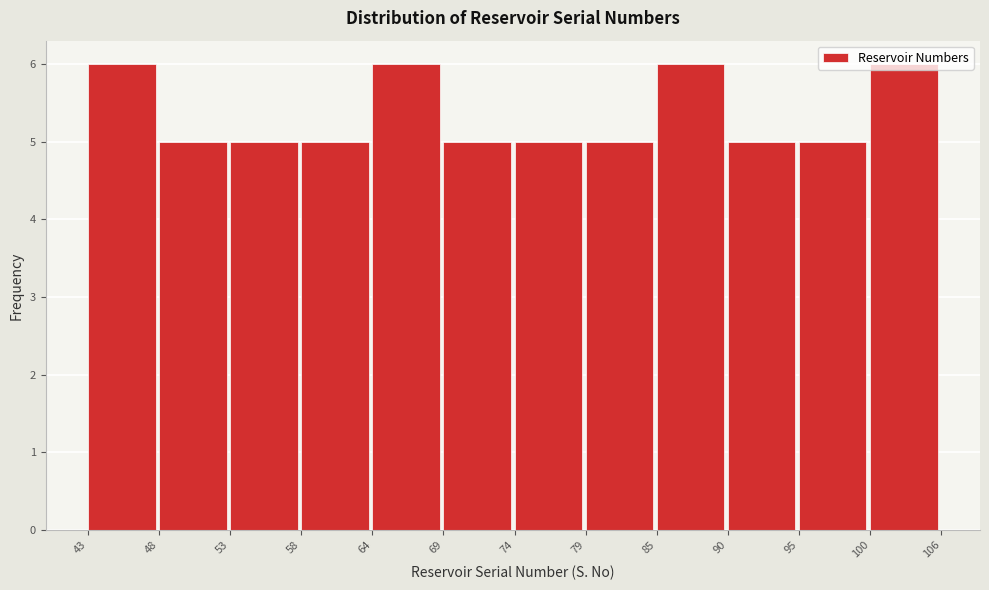

The chart shows a value of 6 at 100. True or false?

True